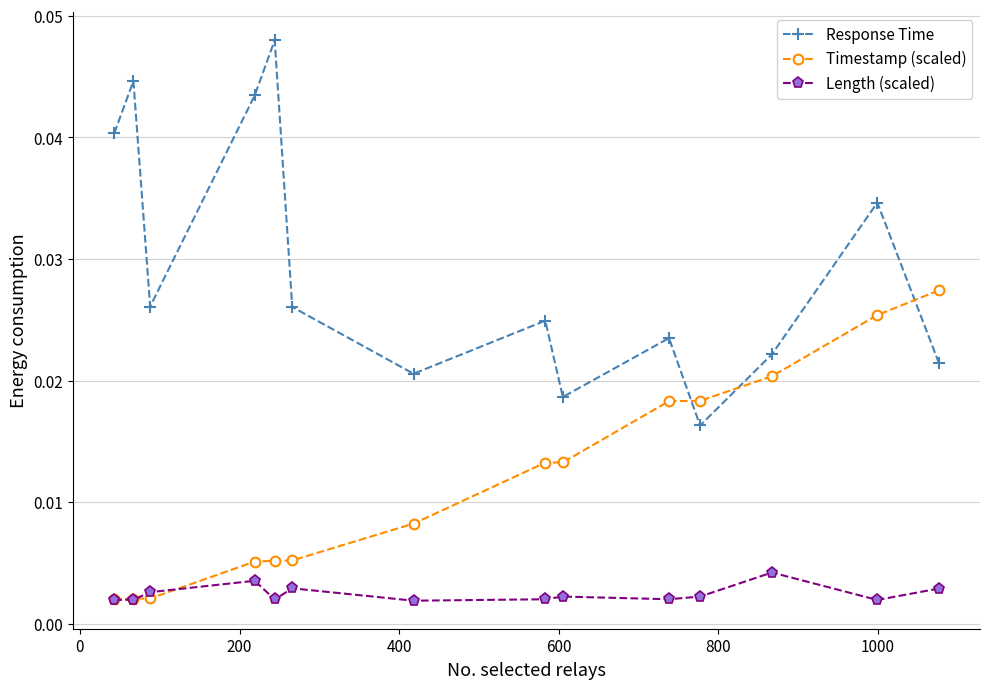

Is this an area chart (filled region under the line)?

No